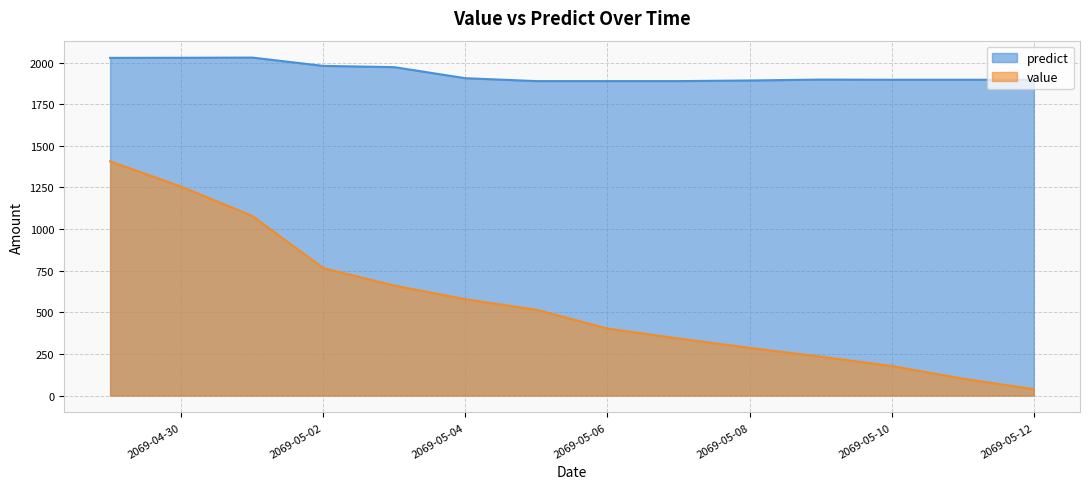

What is the average value of the predict series?

1935.5